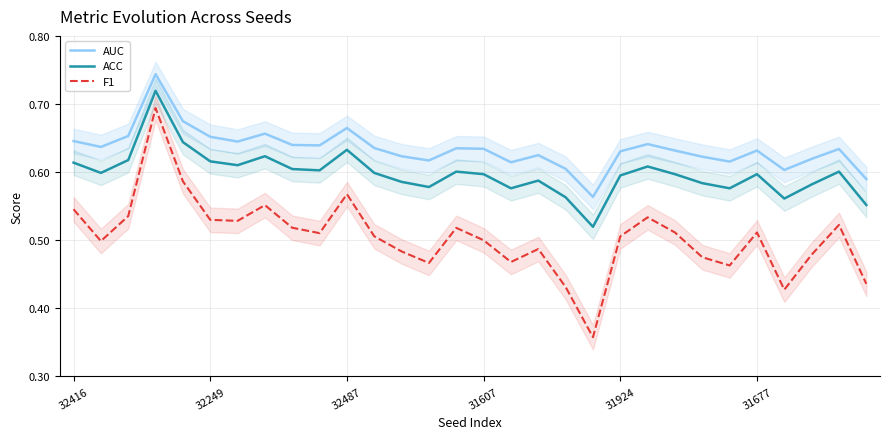

True or false: AUC and ACC cross at least once.

False